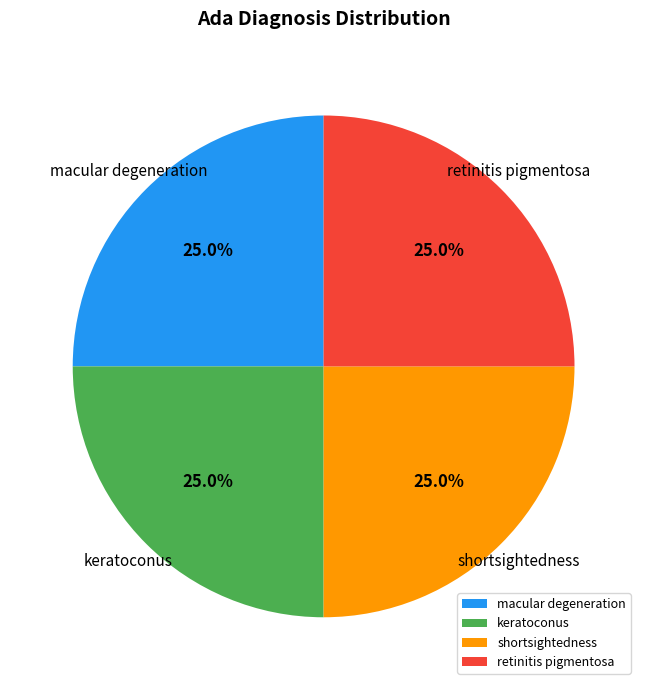

Is there any slice that represents more than half of the pie?

No